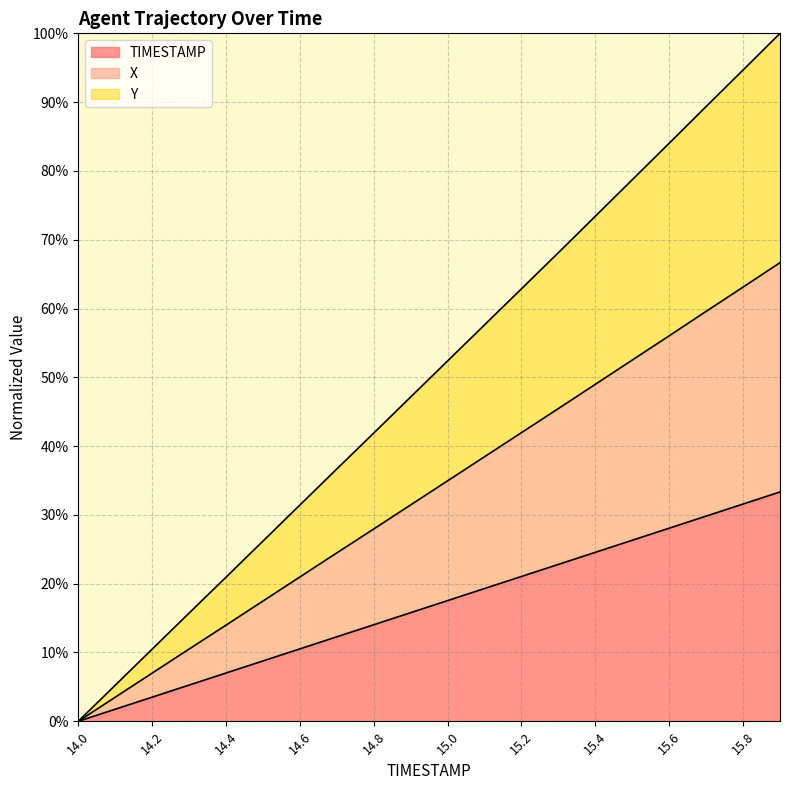

True or false: Y and TIMESTAMP intersect in this chart.

False